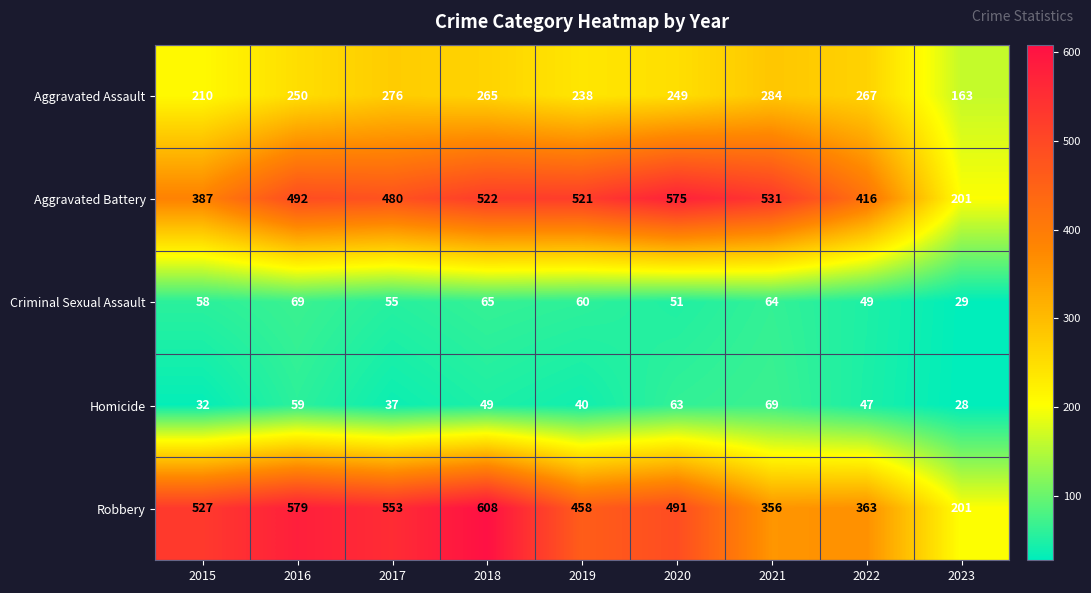

Which series has the largest total across all categories?

Robbery